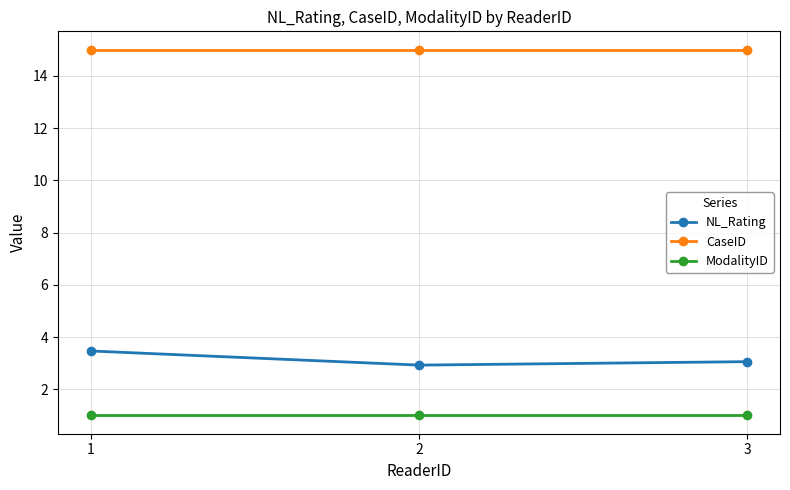

Does the chart have visible grid lines?

Yes